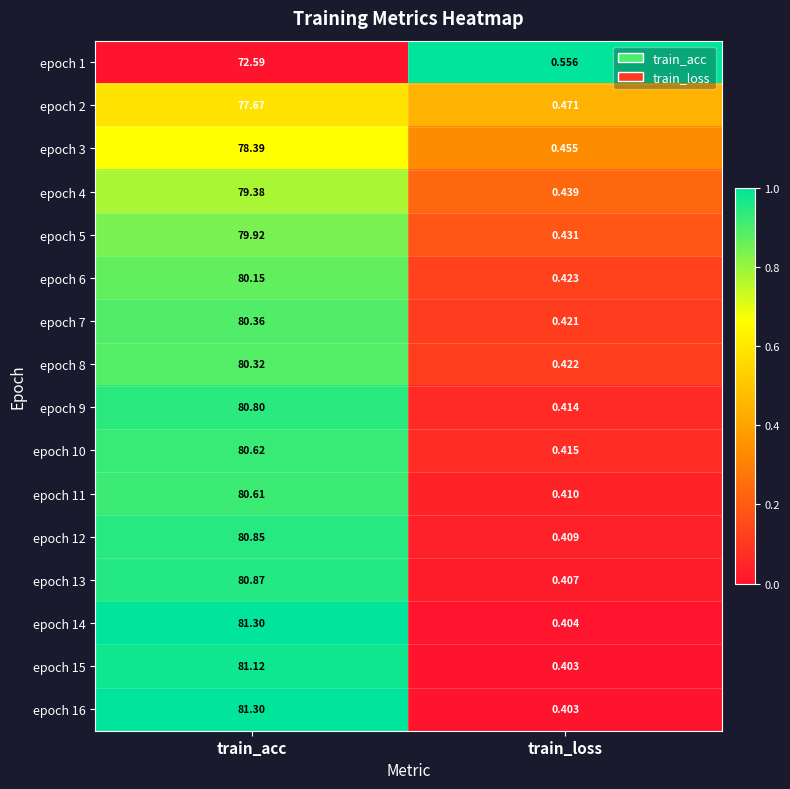

How many data points does each series have?

2